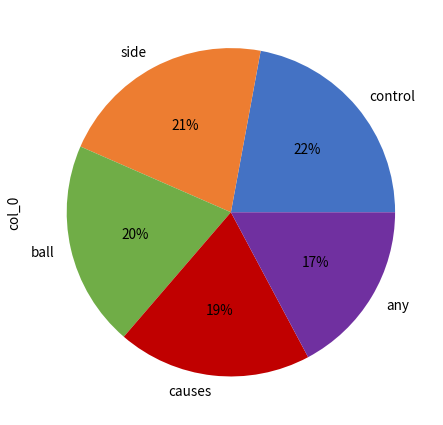

How many segments does this pie chart have?

5